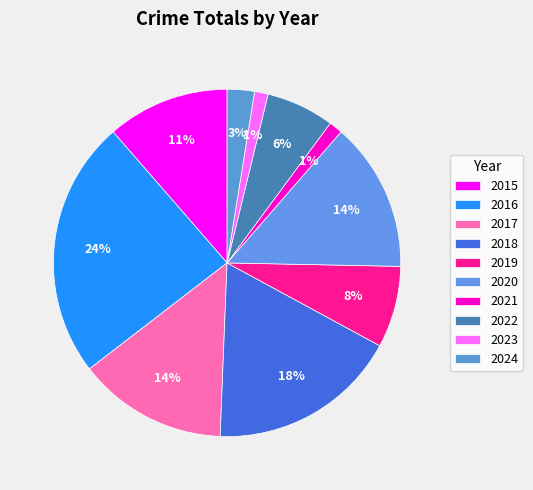

How many slices are in this pie chart?

10